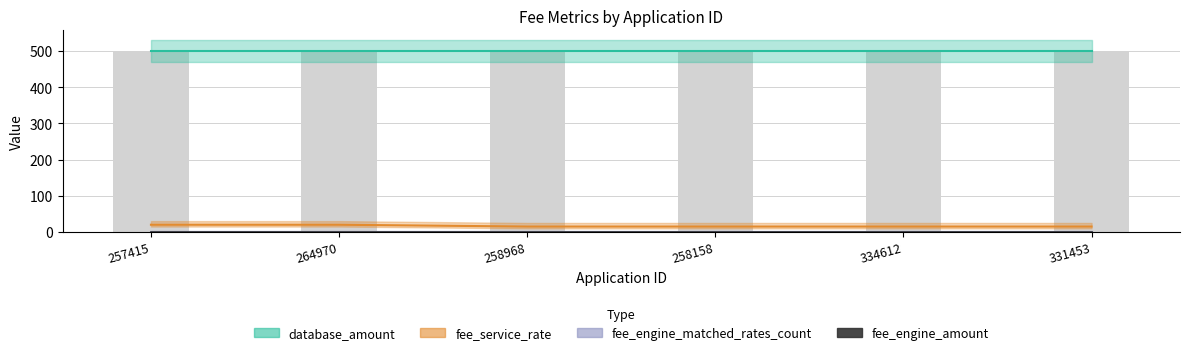

At 257415, list the series in order from largest to smallest.

database_amount, fee_service_rate, fee_engine_matched_rates_count, fee_engine_amount